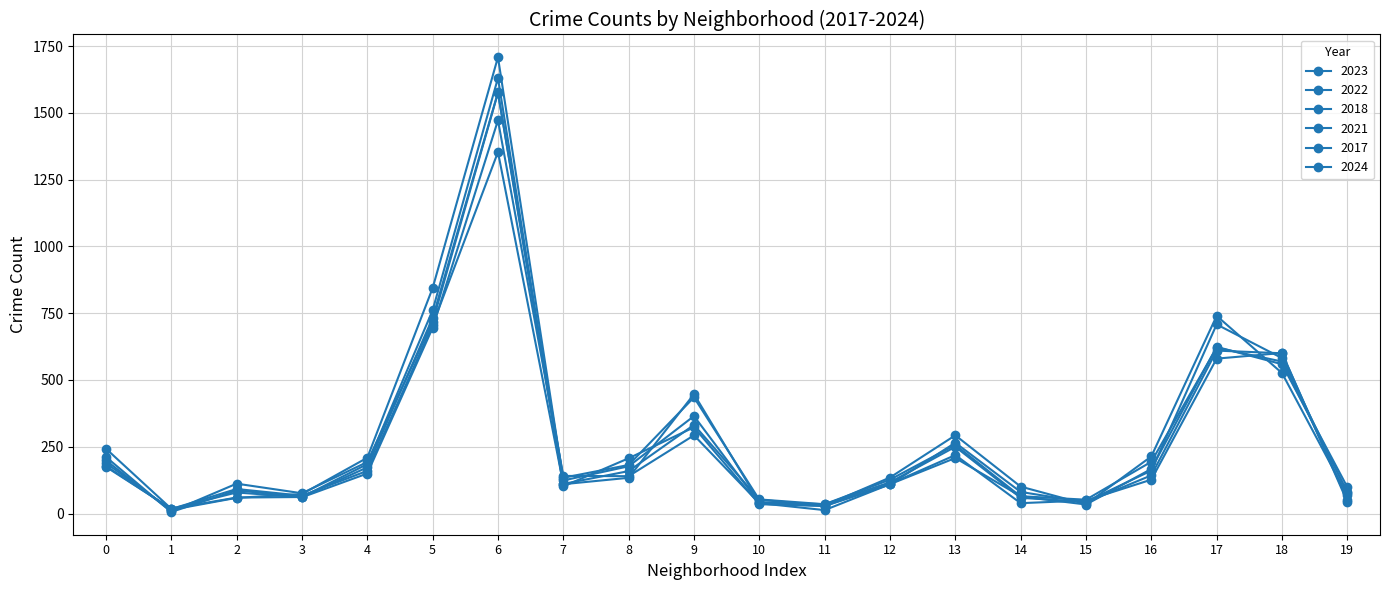

Count the number of data series in this chart.

6